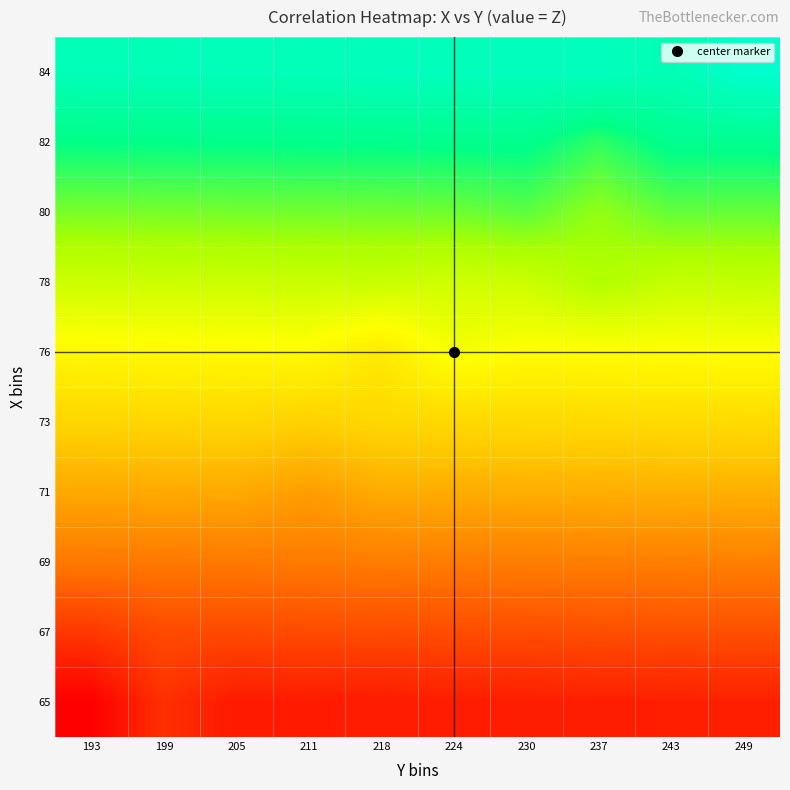

What is the smallest value displayed?

579.0